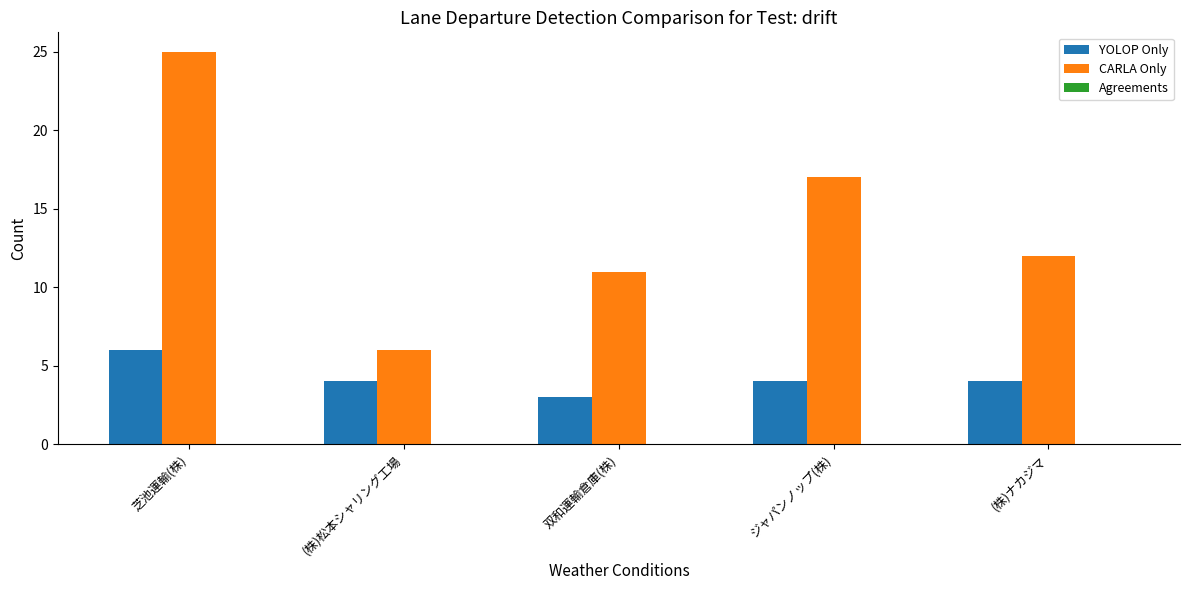

How many bars are there in each group?

2